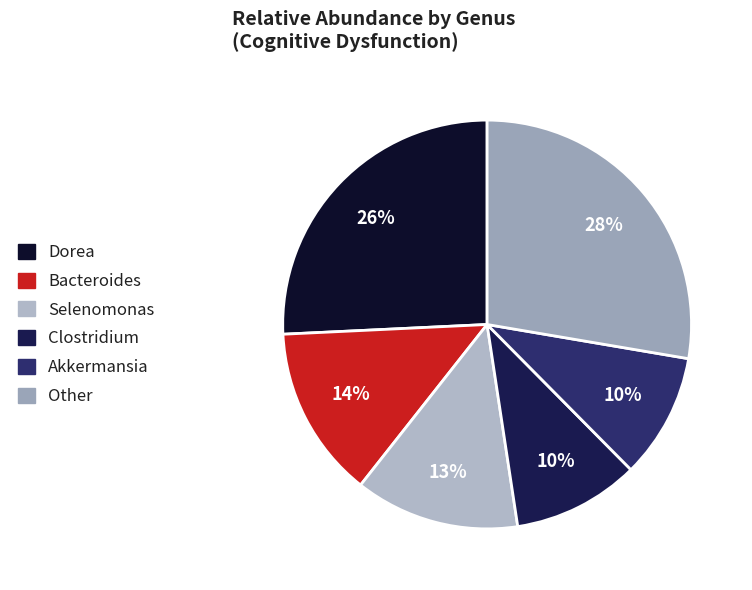

How many segments does this pie chart have?

6